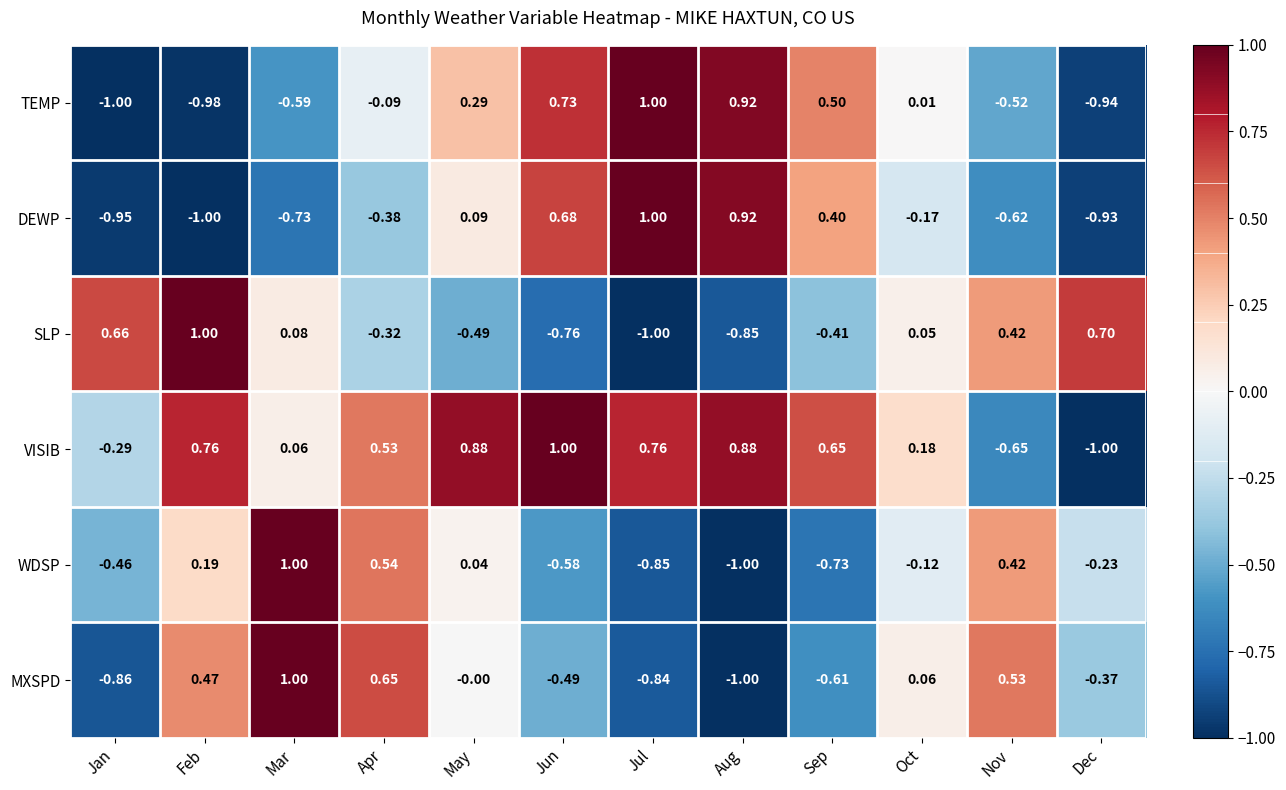

Where is MXSPD nearest to the value 0?

May